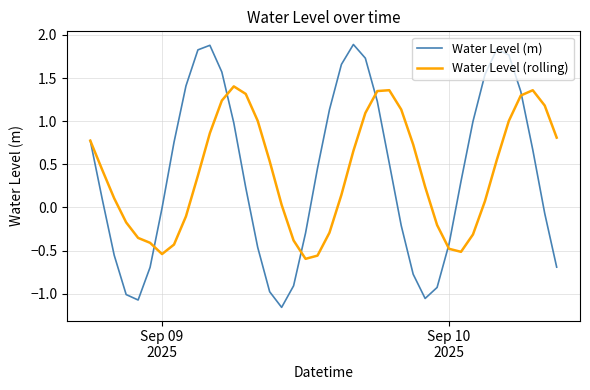

List the series in order of their peak value, lowest first.

Water Level (rolling), Water Level (m)